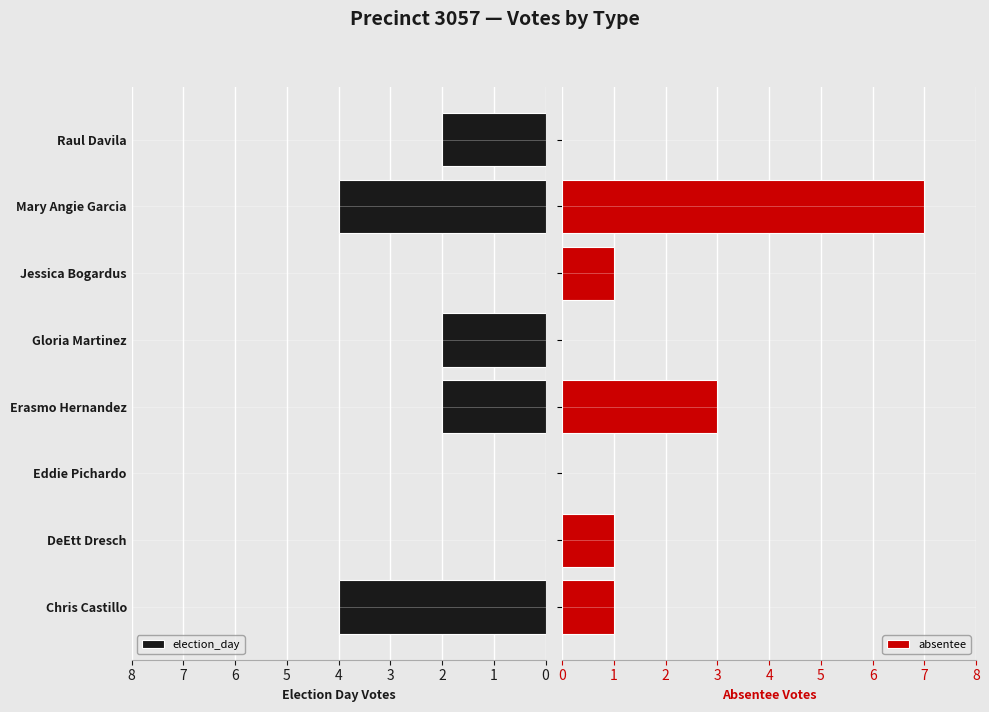

What is the sum of all election_day values?

14